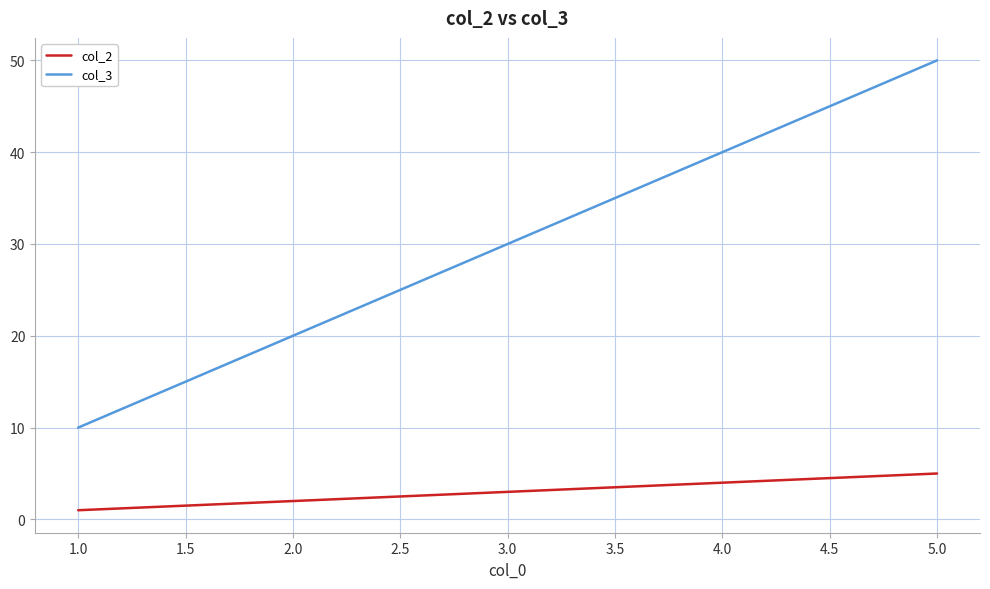

True or false: col_3 and col_2 intersect in this chart.

False